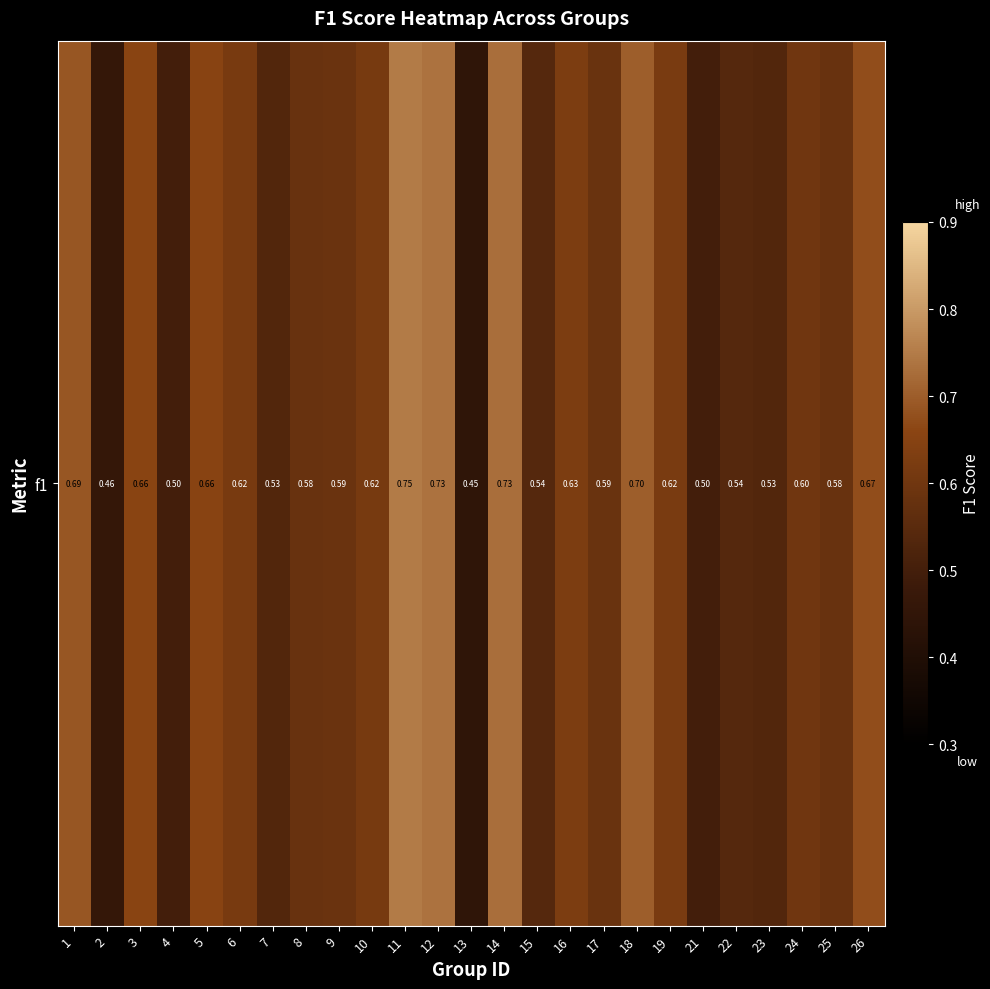

Between 13 and 17, which is larger?

17